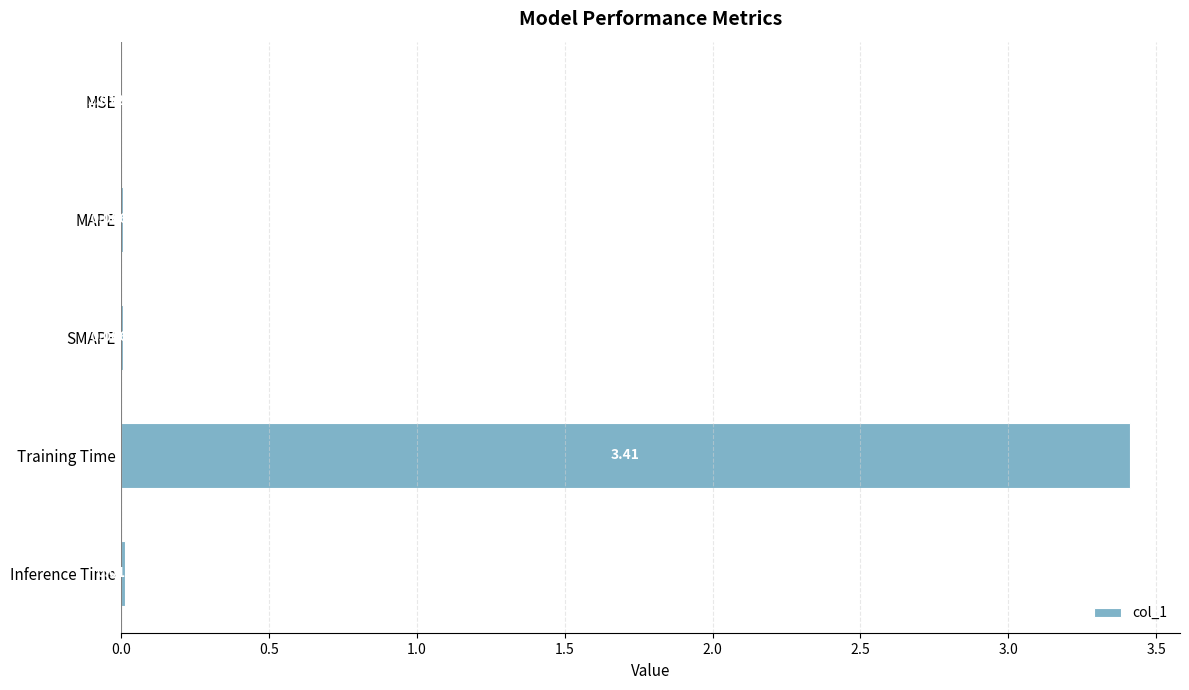

At which label is the value closest to 1?

Inference Time